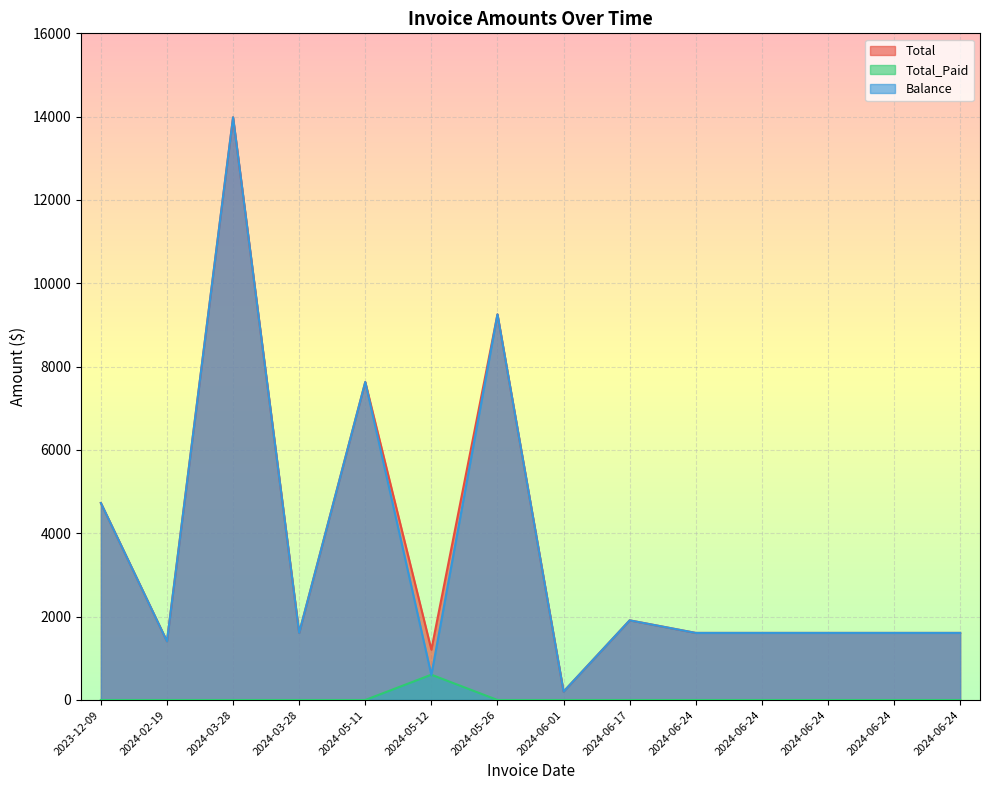

True or false: Total and Total_Paid intersect in this chart.

False